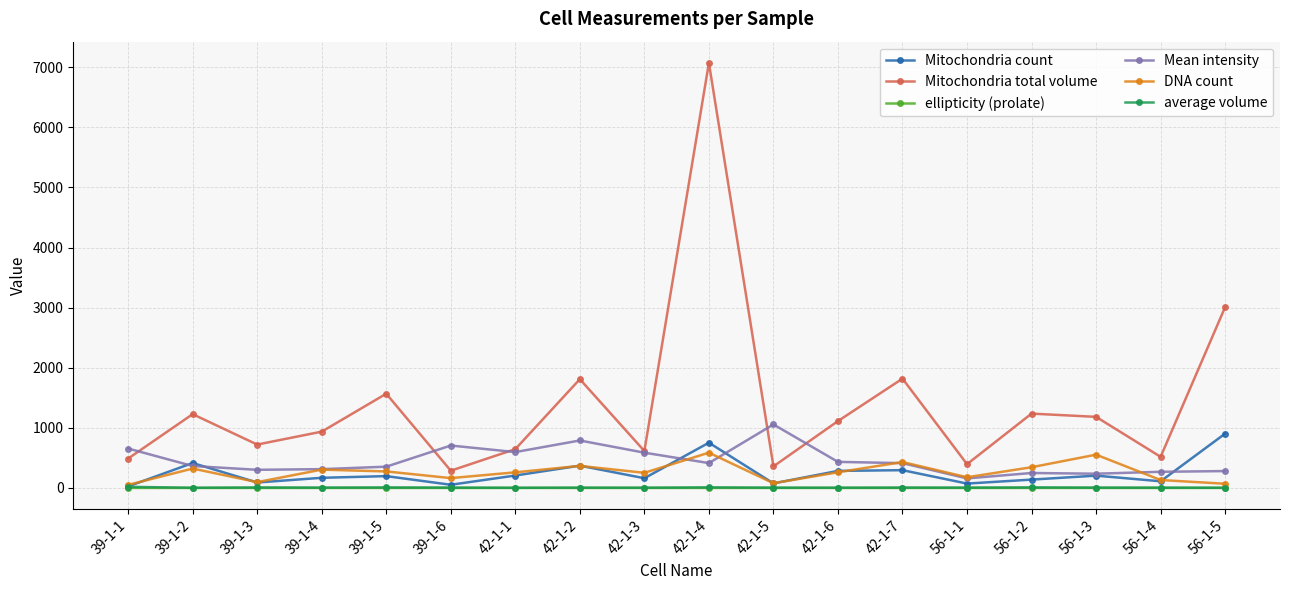

Does the chart display data point markers on the line(s)?

Yes